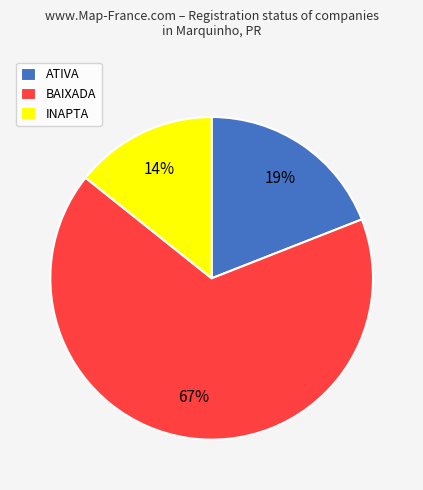

Rank the categories by value from lowest to highest.

INAPTA, ATIVA, BAIXADA